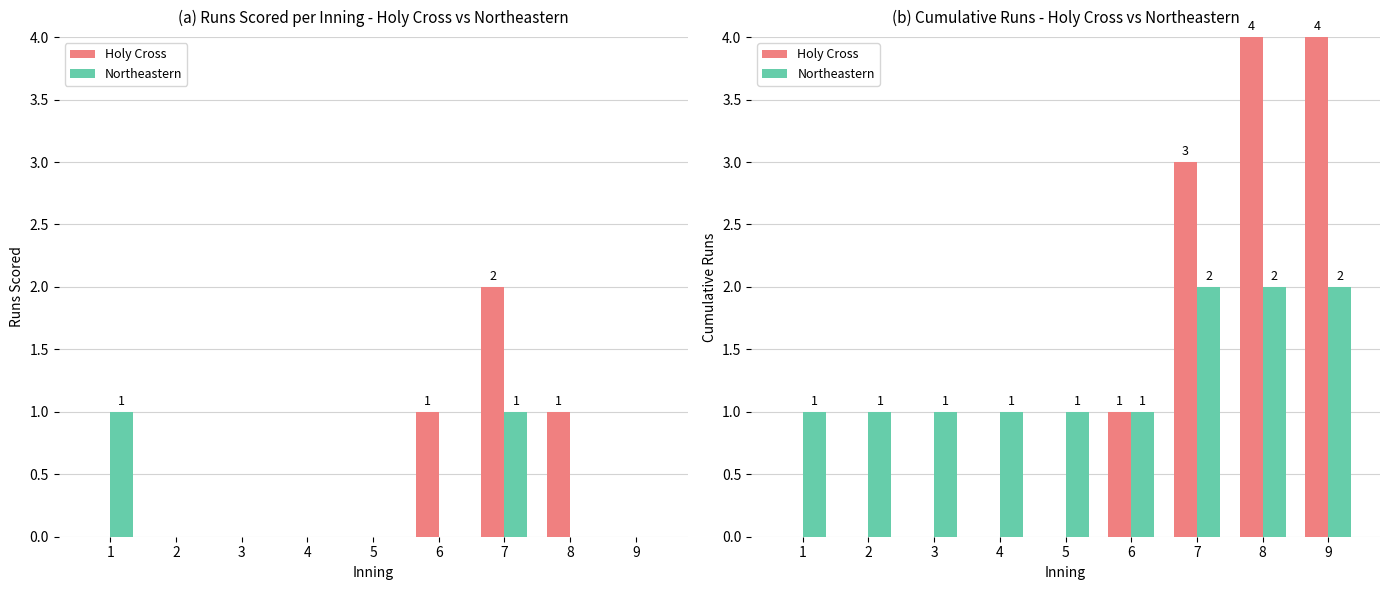

What are all the series names shown in the legend?

Holy Cross, Northeastern